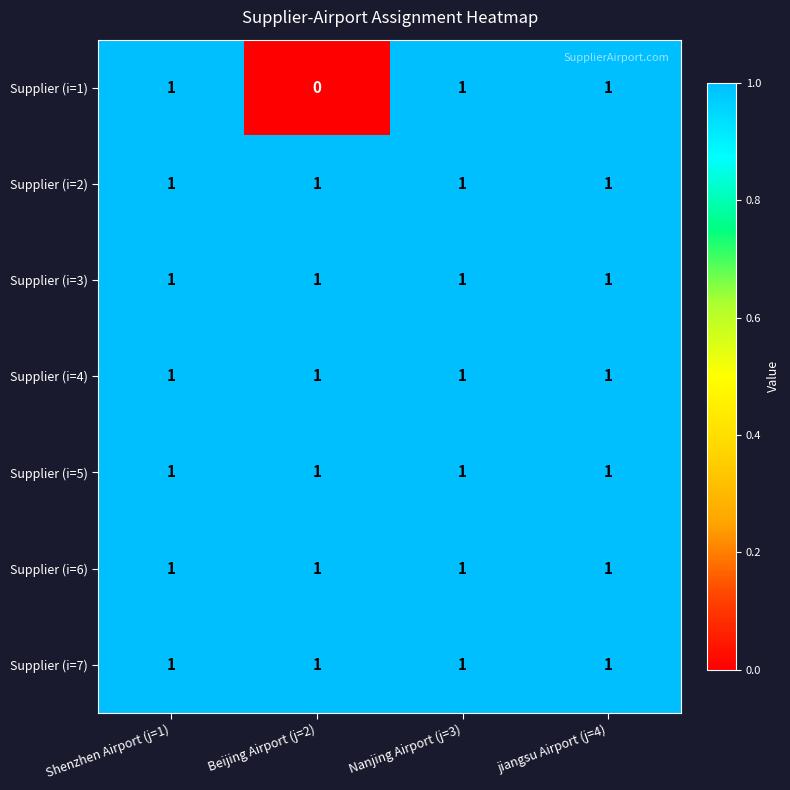

What is the total value across all series at Nanjing Airport (j=3)?

7